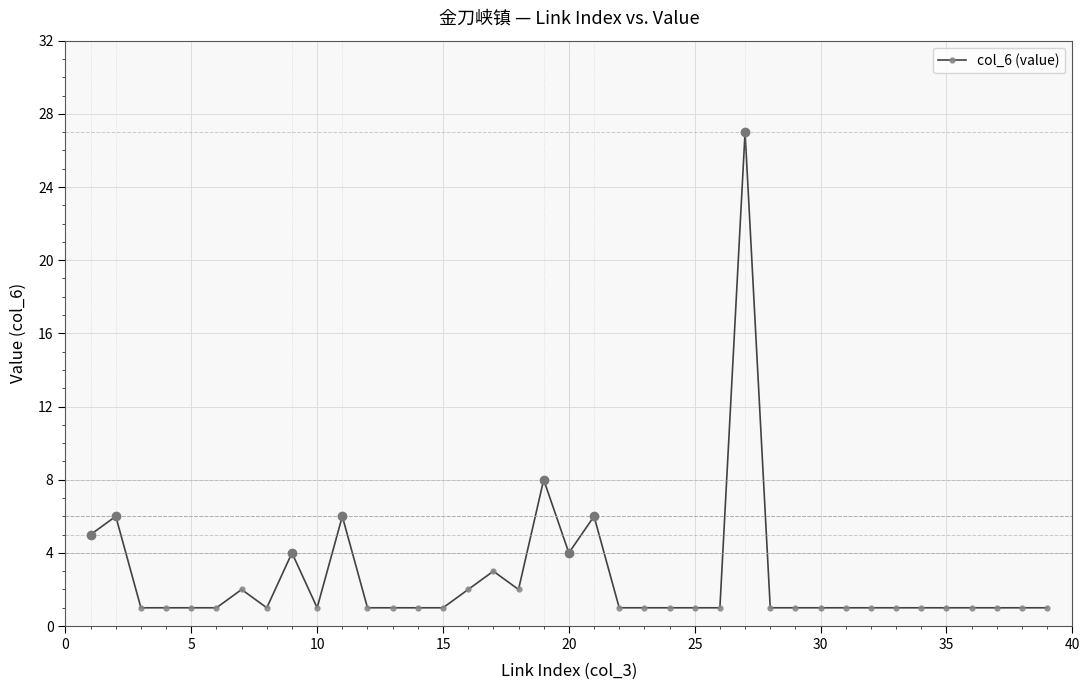

True or false: there are more than 2 points higher than both neighbors.

True